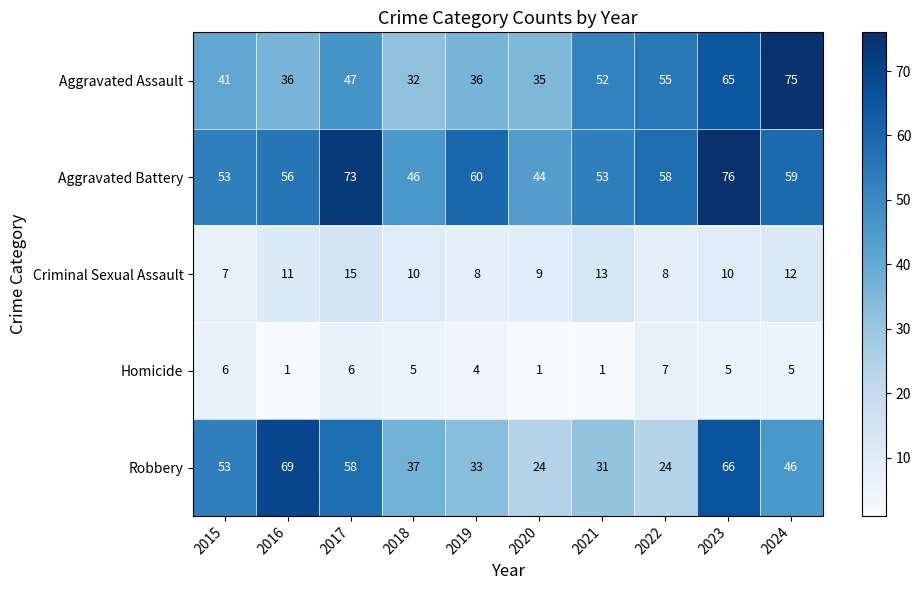

At which label does Aggravated Assault reach its peak?

2024